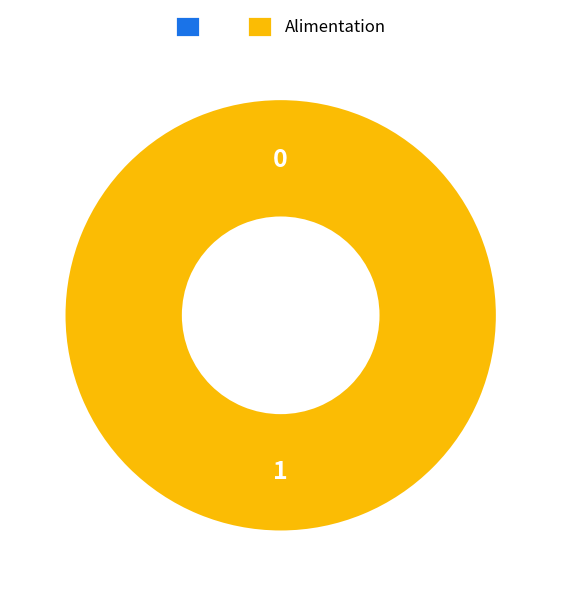

To the nearest percent, what is the difference between the  and Alimentation slice percentages?

100%